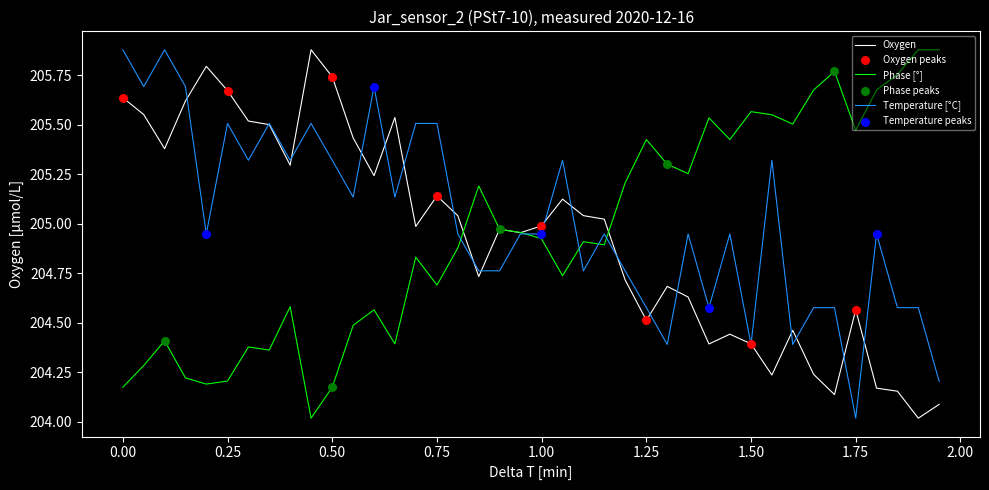

What is the minimum value for Temperature [°C]?

204.0